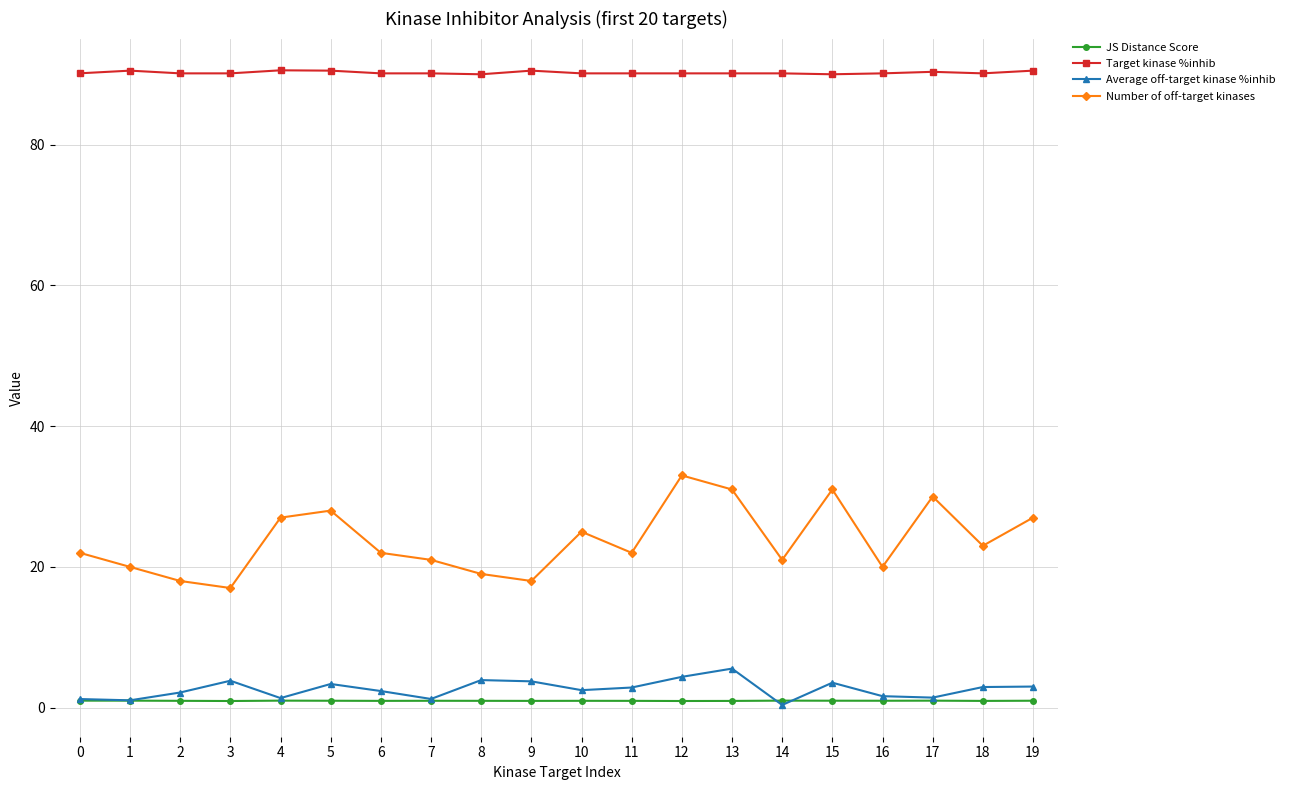

How many lines are shown in the chart?

4